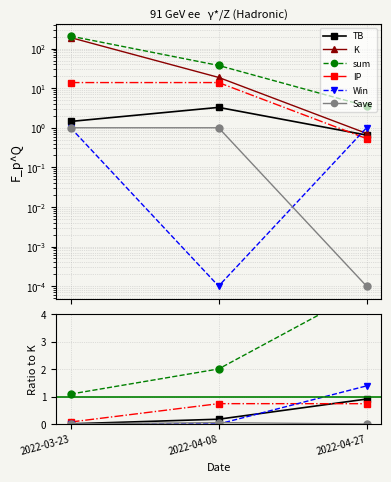

What is the label of the 2nd point from the right?

2022-04-08